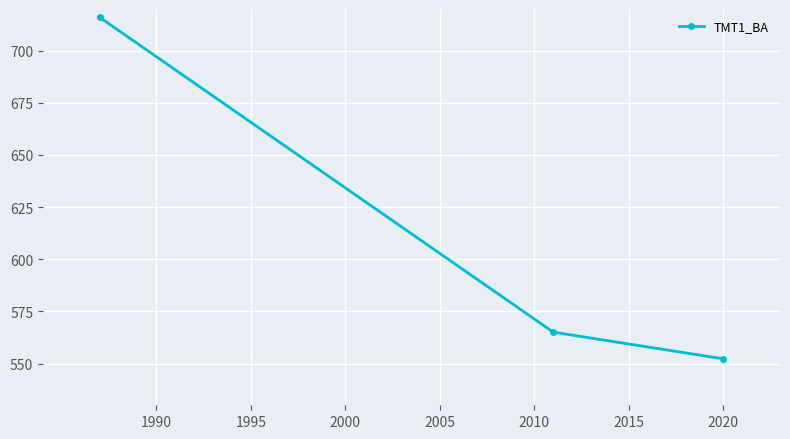

What is the minimum value shown in the chart?

552.3